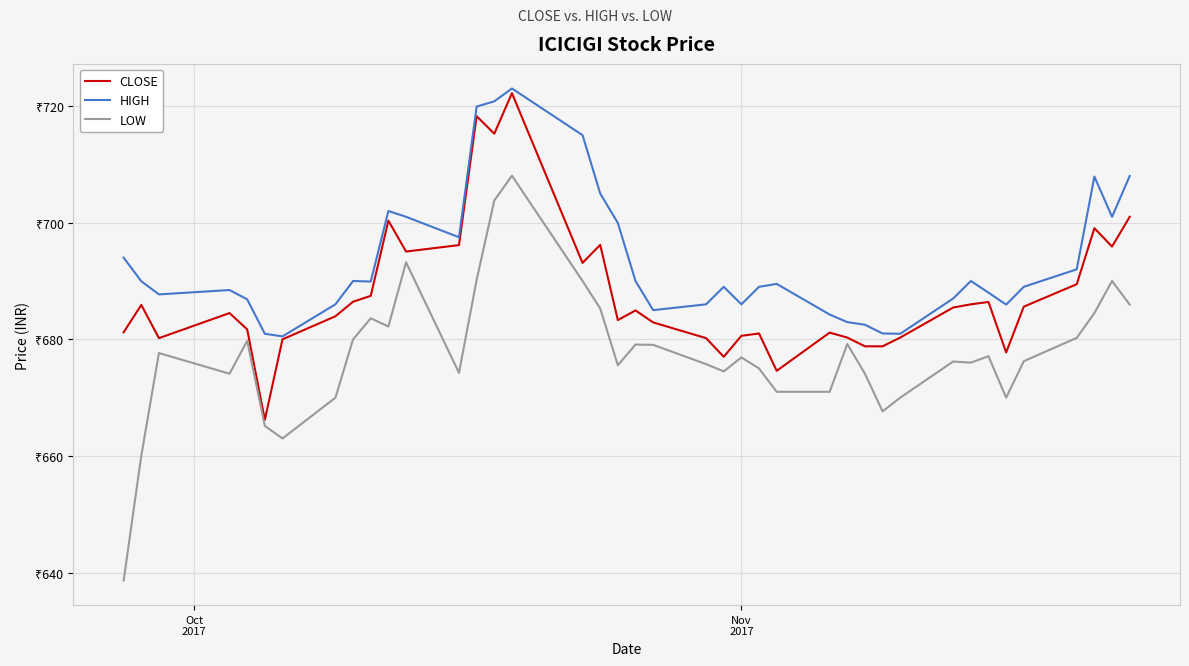

Does the chart display data point markers on the line(s)?

No